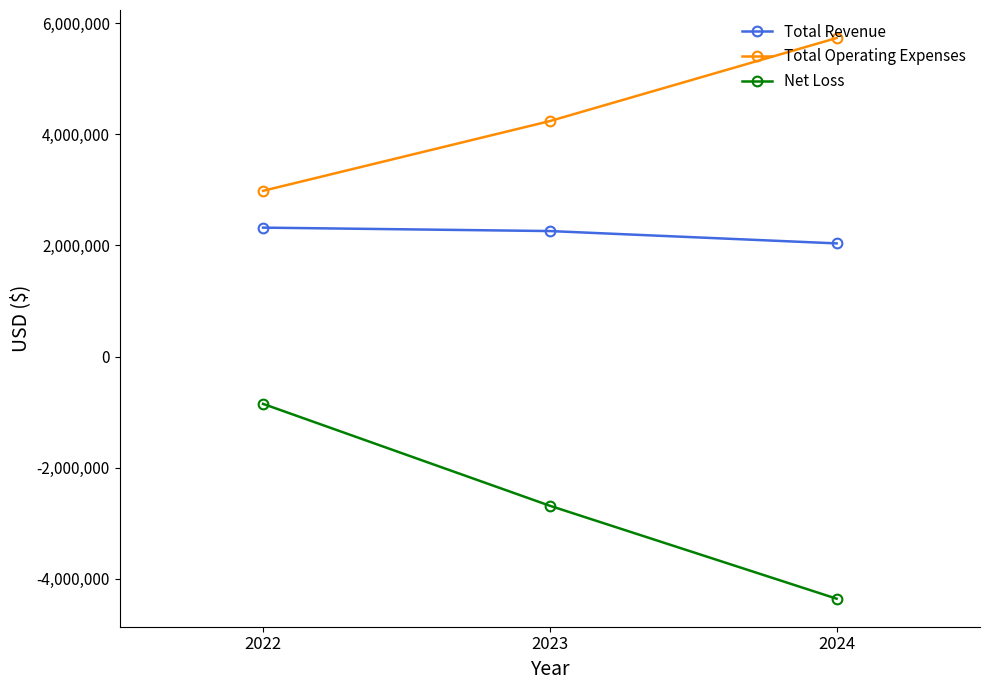

Read the Net Loss value at 2024, to the nearest 50.

-4355200